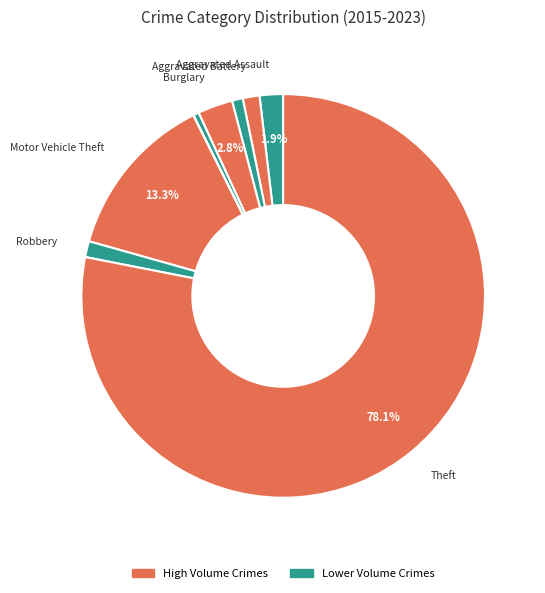

Is there any slice that represents more than half of the pie?

Yes